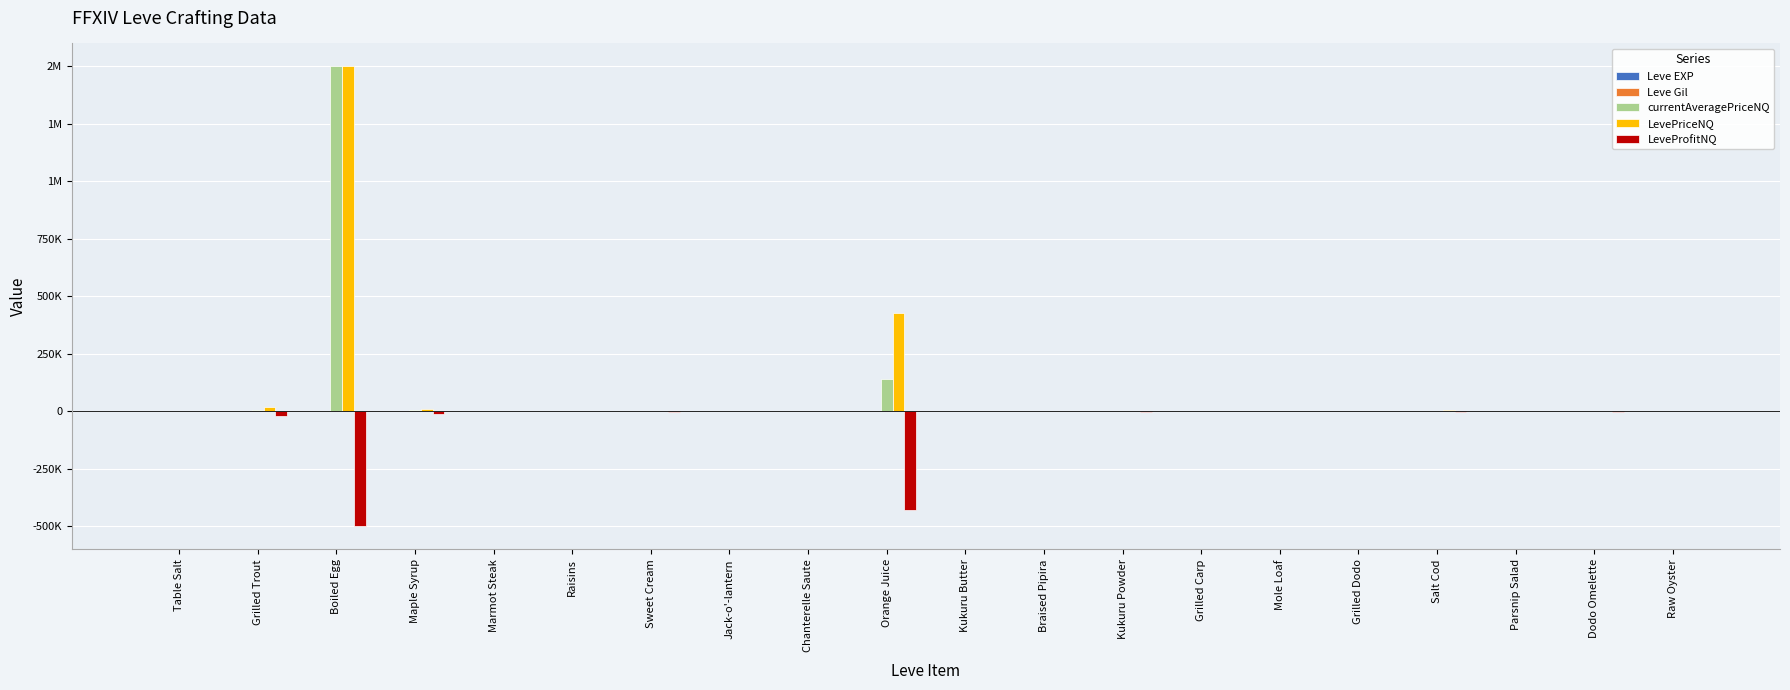

At which category is the sum across all series the highest?

Boiled Egg